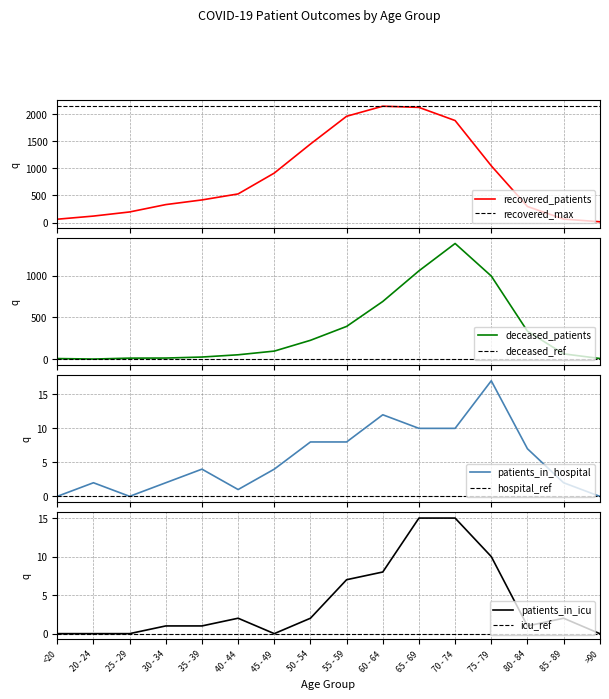

What is the label of the 14th point from the left?

80 - 84